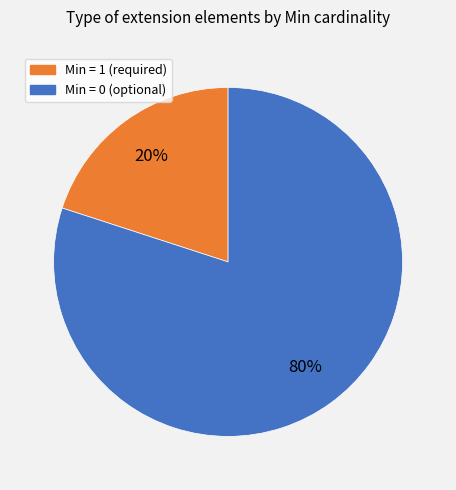

To the nearest percent, what is the difference between the largest and smallest slice percentages?

60%